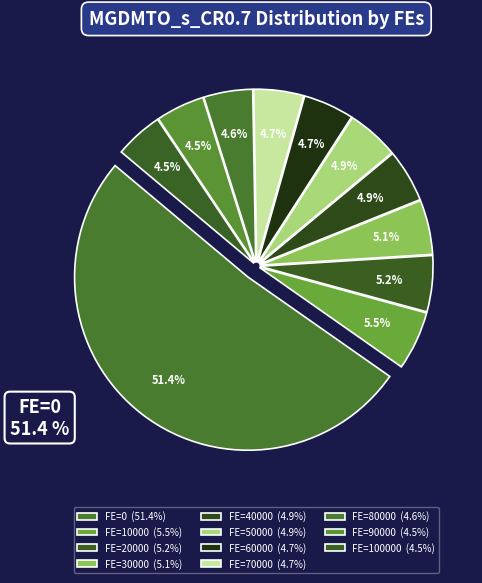

To the nearest percent, what is the average slice percentage?

9%